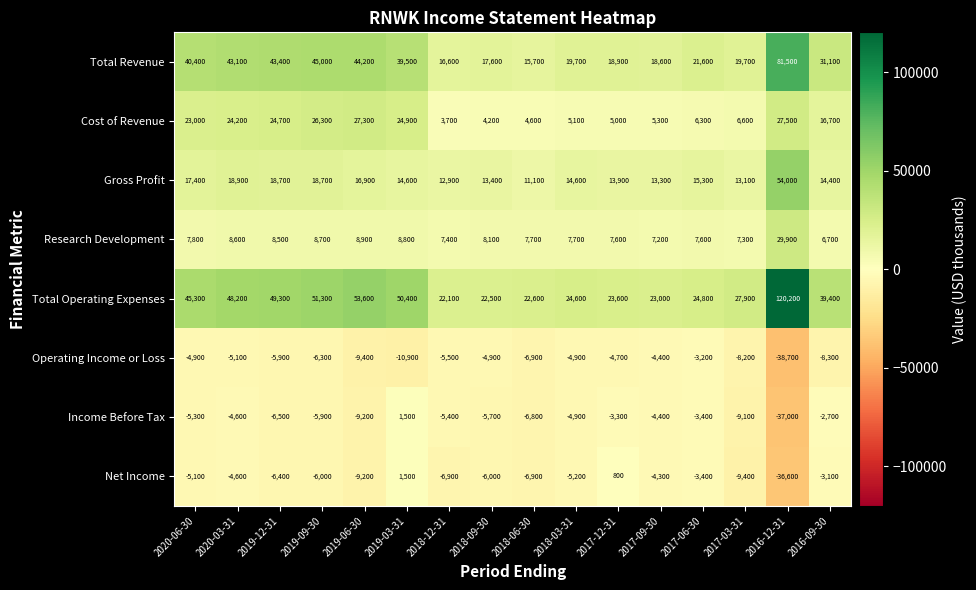

At which label does Cost of Revenue first exceed 16700?

2020-06-30